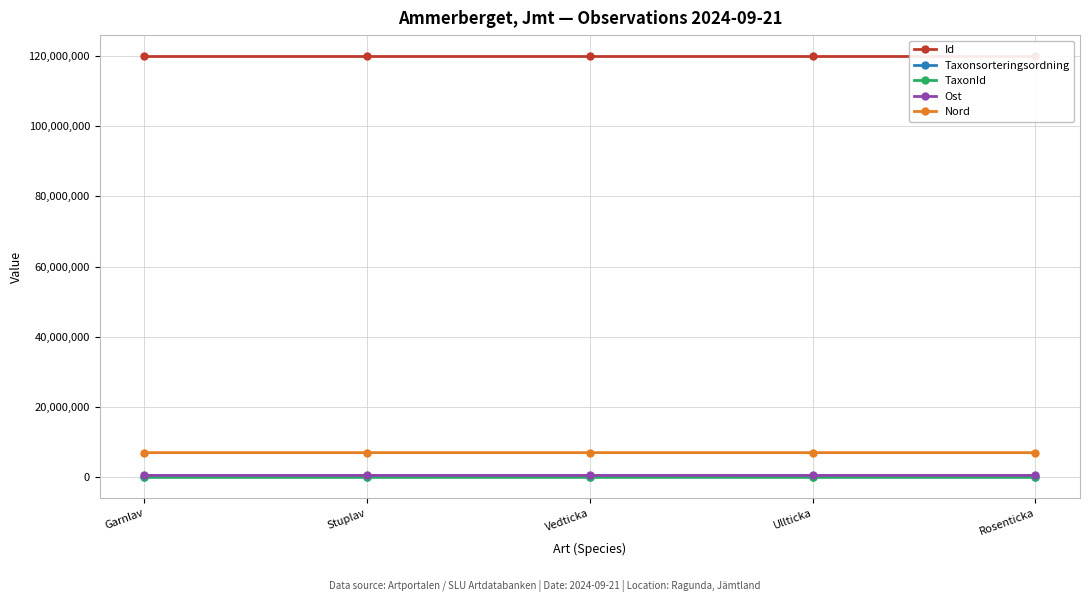

At which category is the sum across all series the highest?

Vedticka